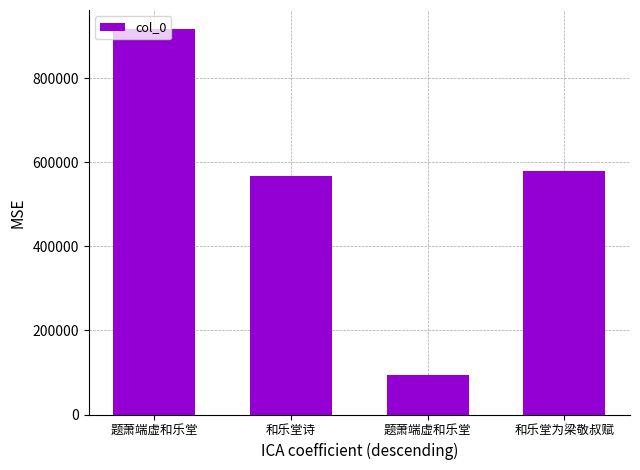

Rank the categories by value from lowest to highest.

题萧端虚和乐堂, 和乐堂诗, 和乐堂为梁敬叔赋, 题萧端虚和乐堂